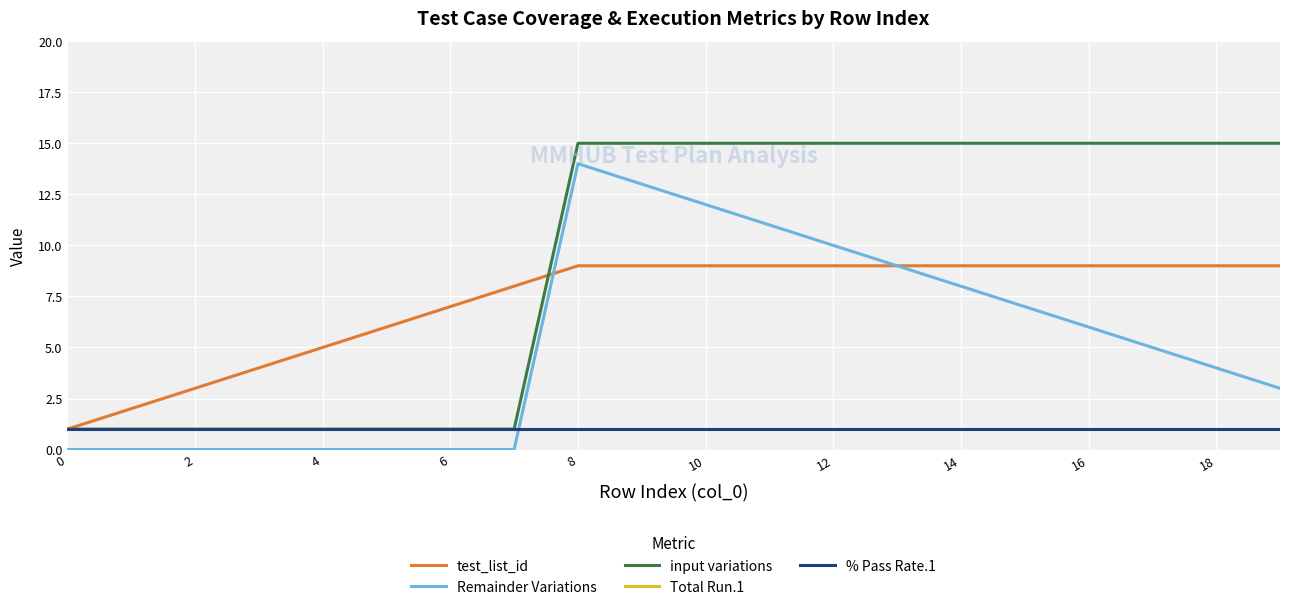

True or false: input variations and Remainder Variations intersect in this chart.

False